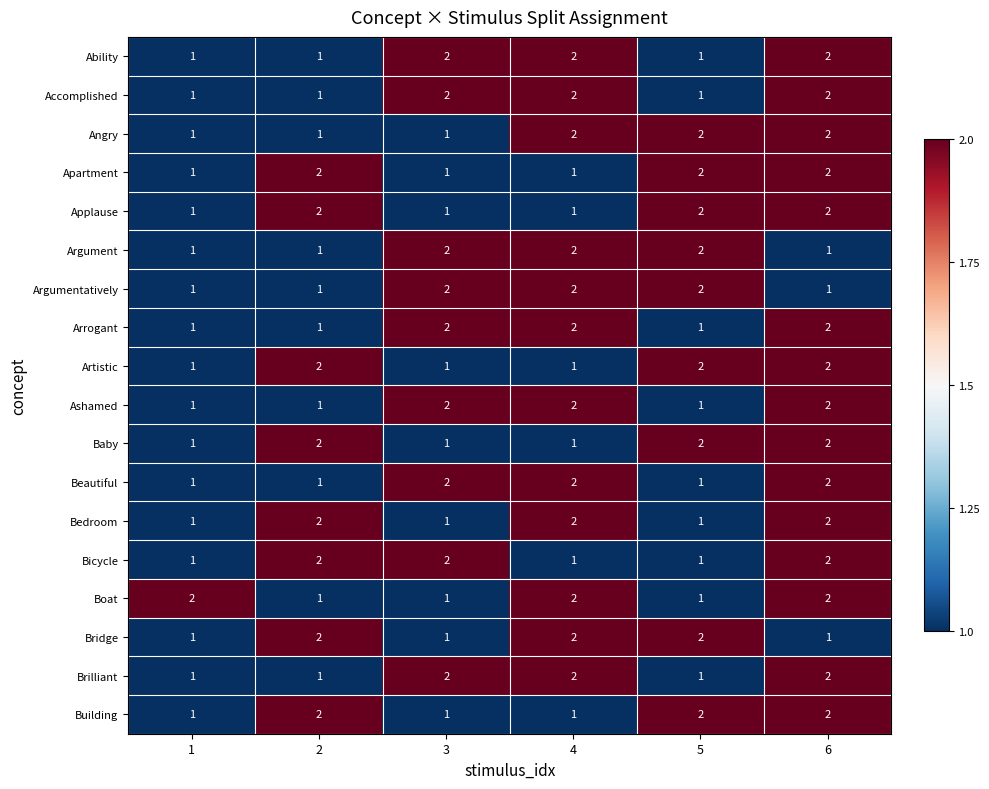

The value of Beautiful at 4 is 4. True or false?

False